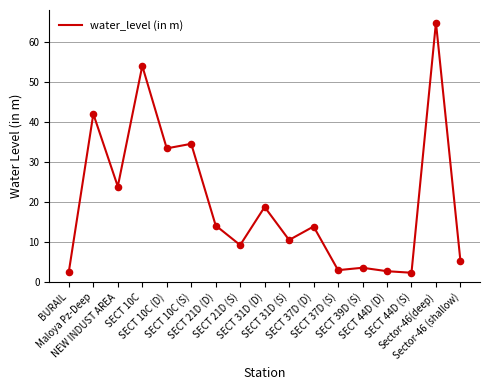

Approximately how many times larger is the value at Sector-46 (shallow) compared to SECT 39D (S)?

1.5